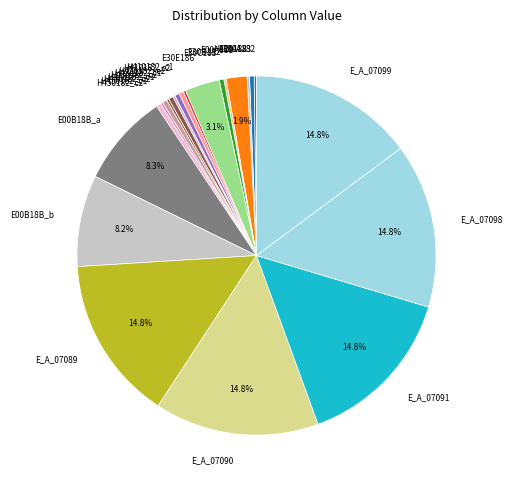

Which has a higher value, E30E186 or H410182_c2?

E30E186